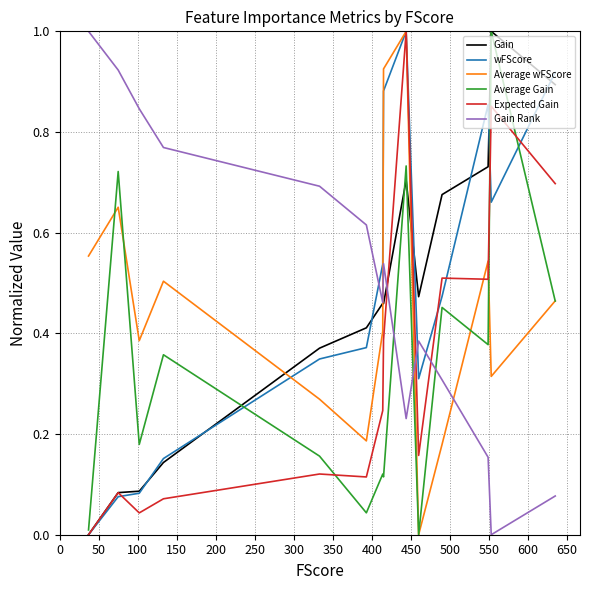

Does the chart have visible grid lines?

Yes